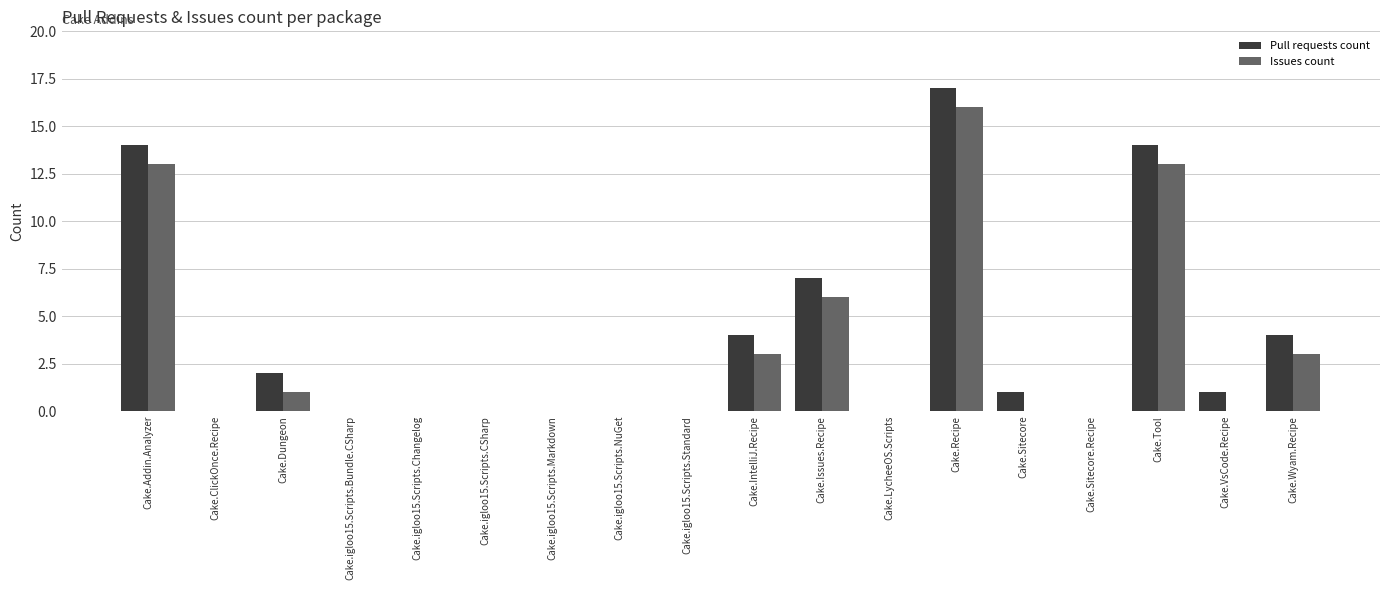

What is the highest value of the Issues count series?

16